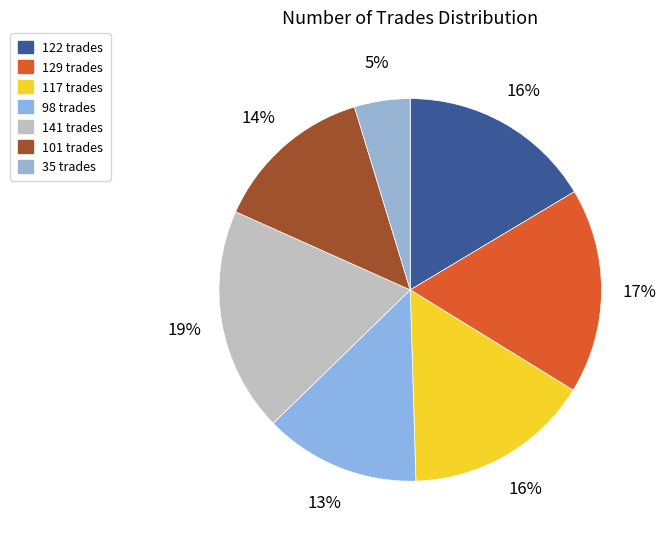

Count the number of slices in the pie.

7